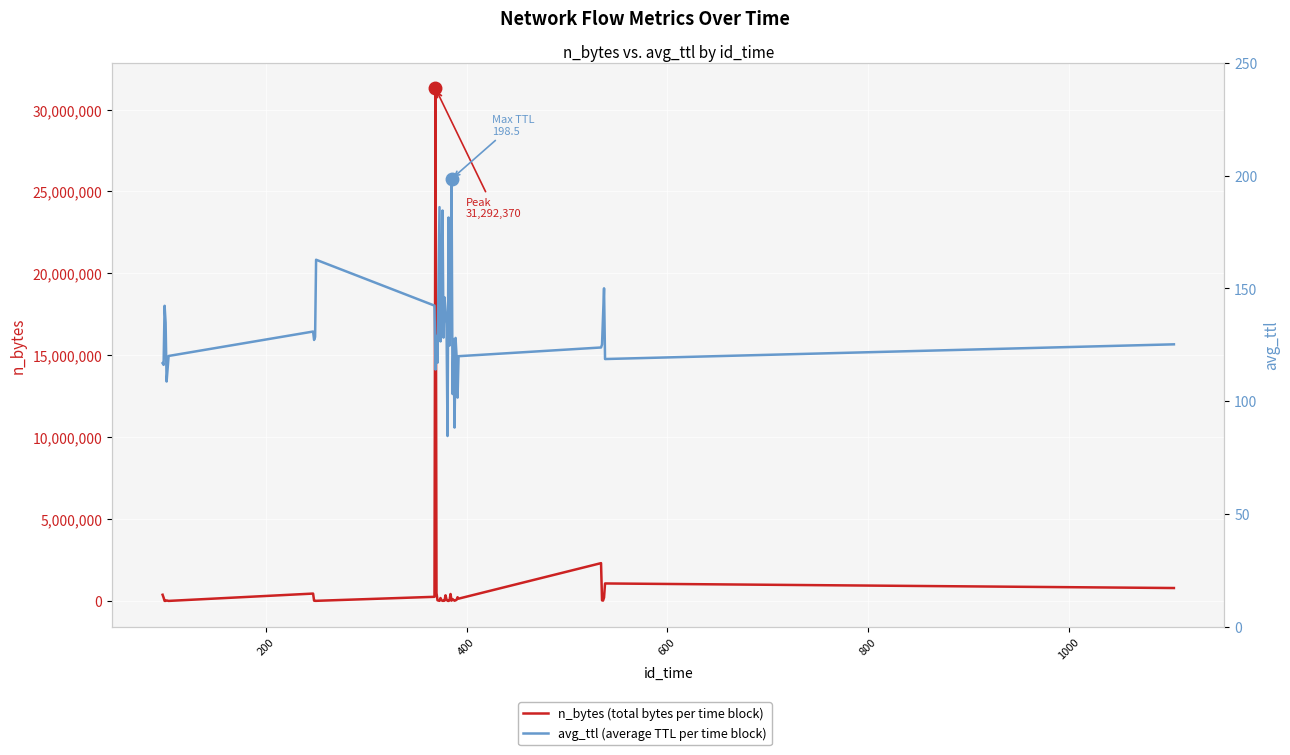

How many data points in n_bytes (total bytes per time block) are less than 46074?

20